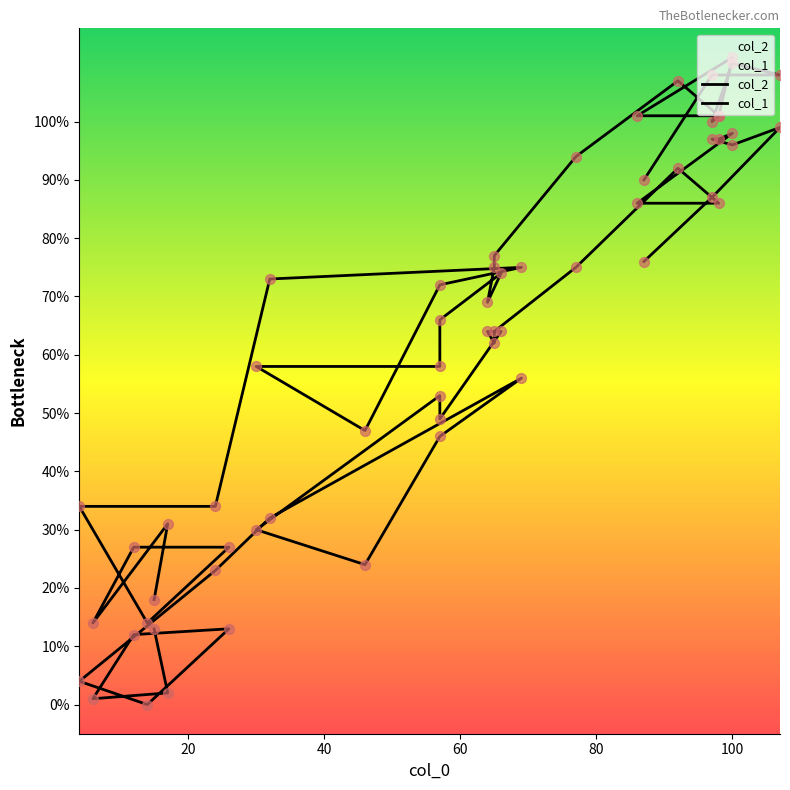

What are all the series names shown in the legend?

col_2, col_1